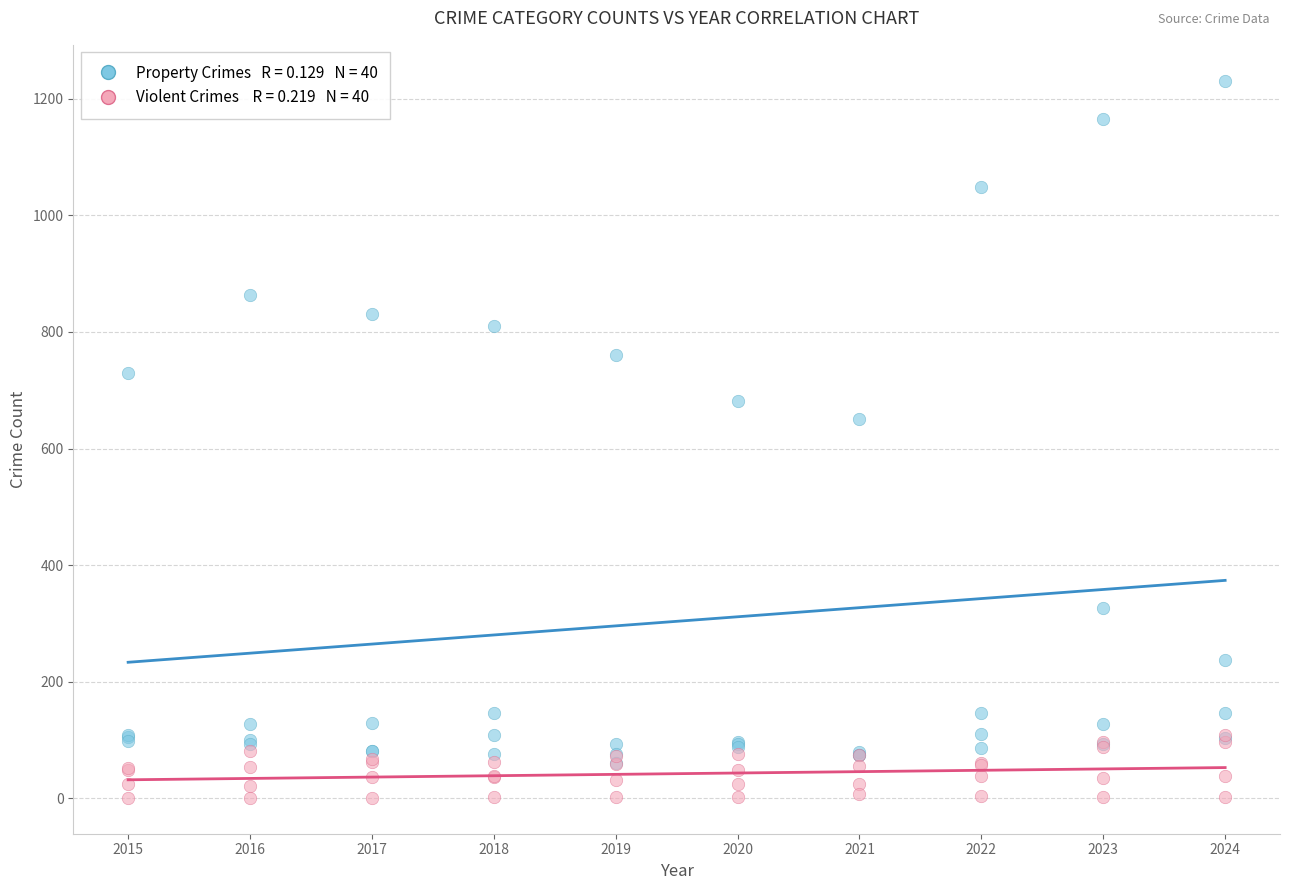

Across all series, what Y value is closest to 616?

651